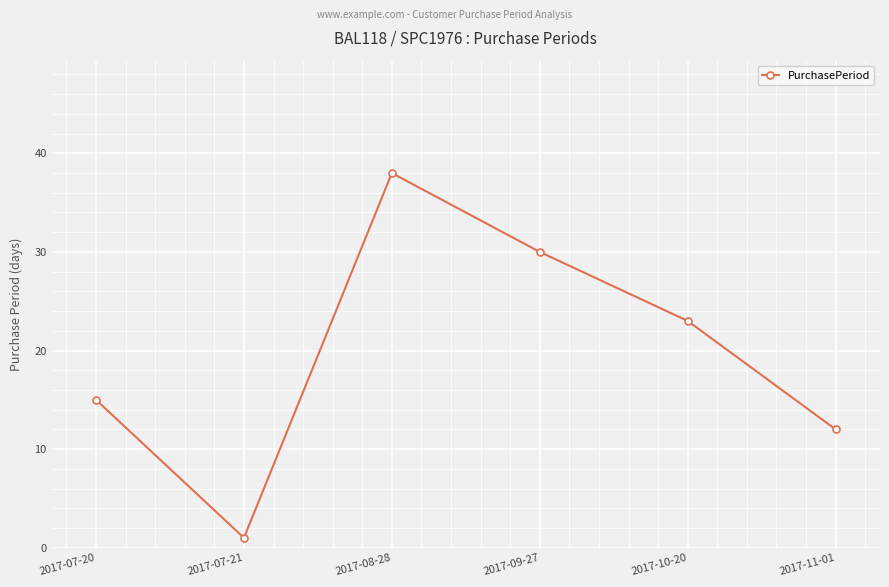

How many series are shown in this chart?

1